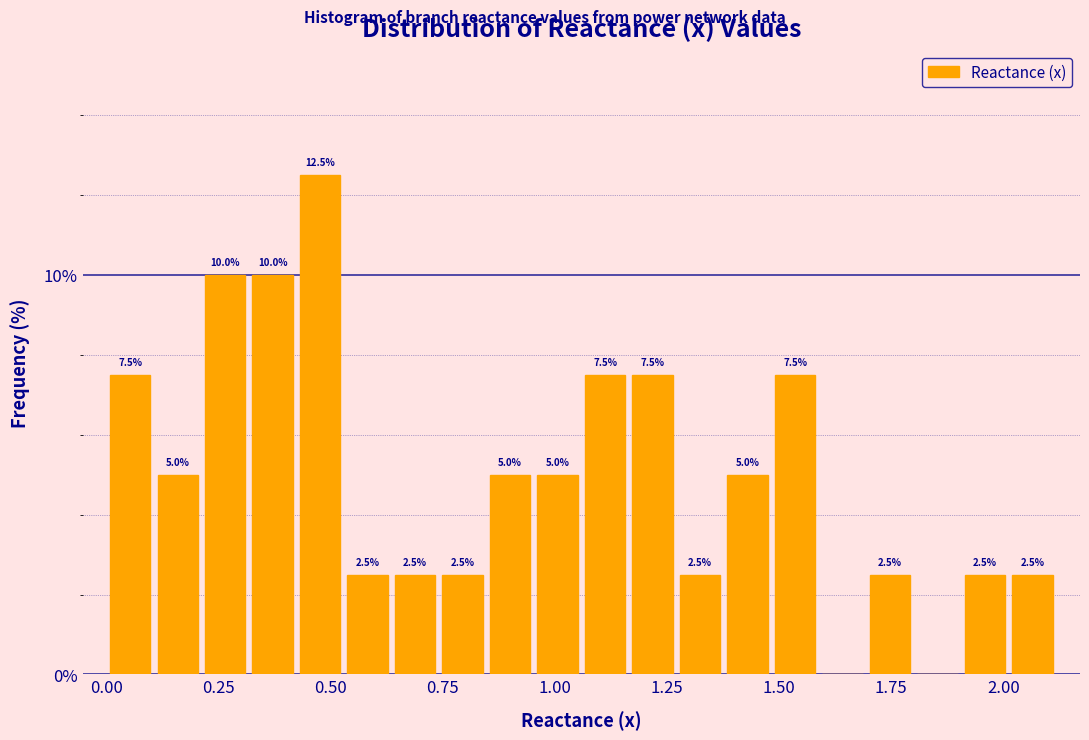

Around what value on the x-axis is the tallest bar? Give the approximate position of its centre, as read against the axis.

0.50